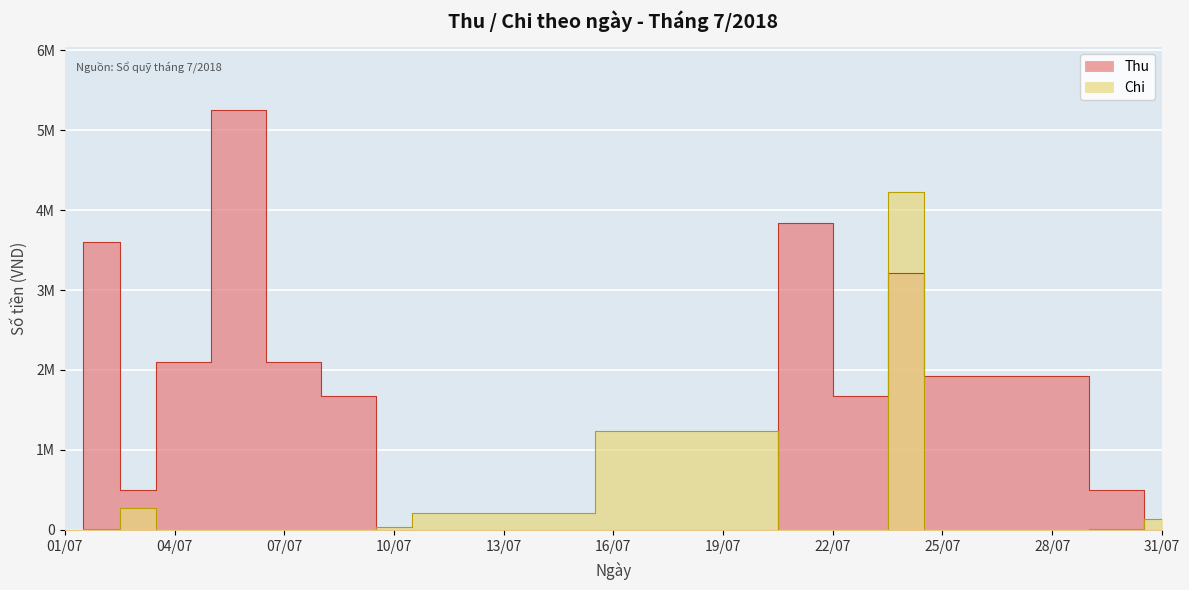

What is the spread (max minus min) of values at 2018-07-09?

1680000